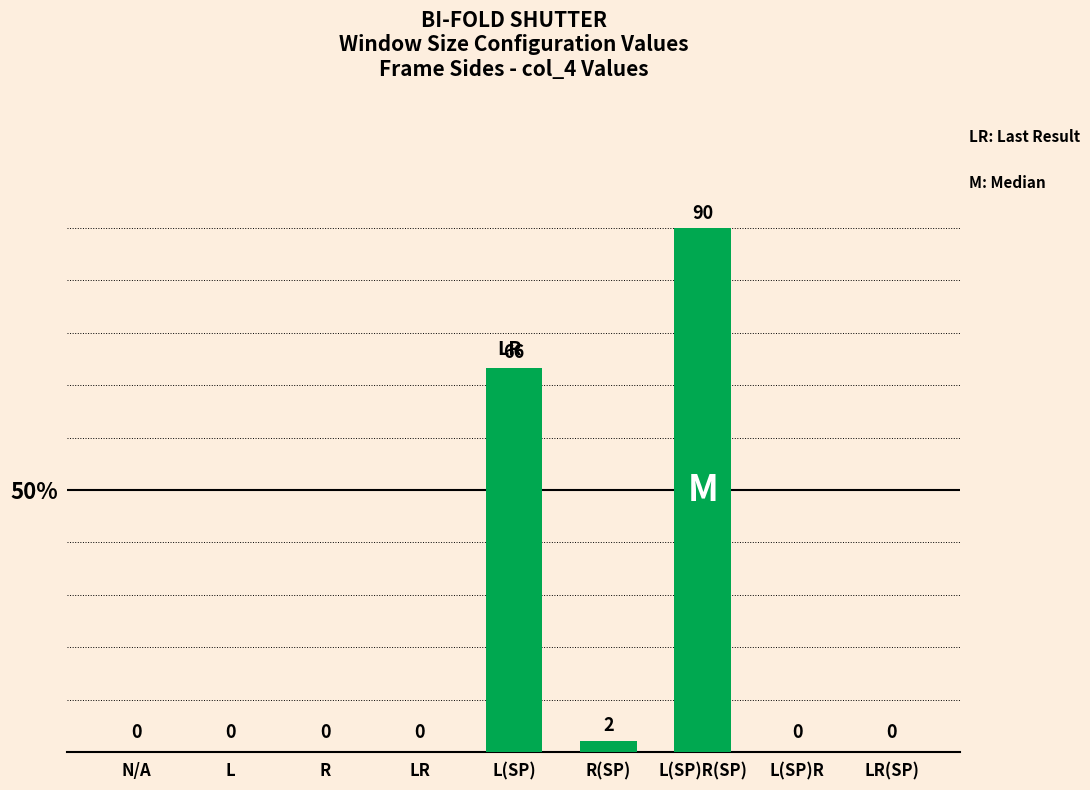

Which has a higher value, L(SP)R or L?

L(SP)R